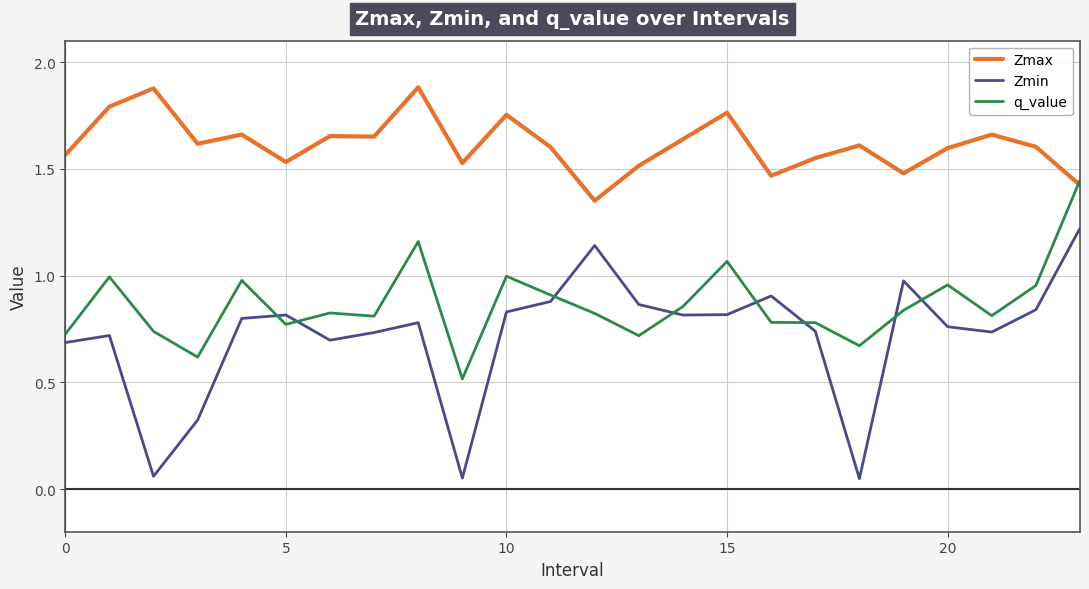

Which series has the largest total across all categories?

Zmax